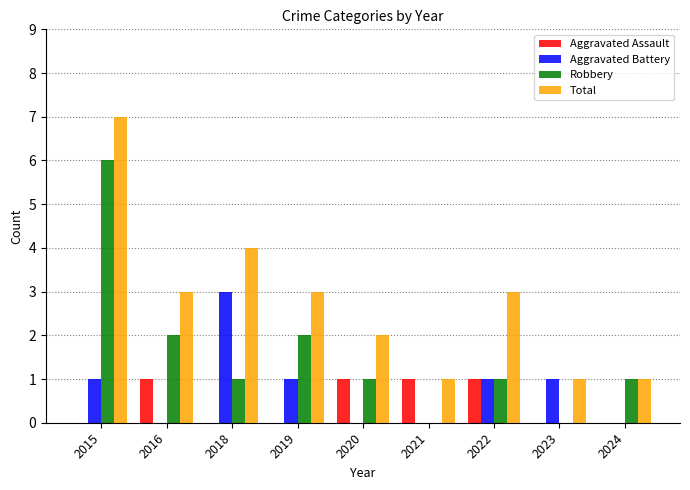

Is the value of Robbery at 2015 greater than the value of Total at 2022?

Yes